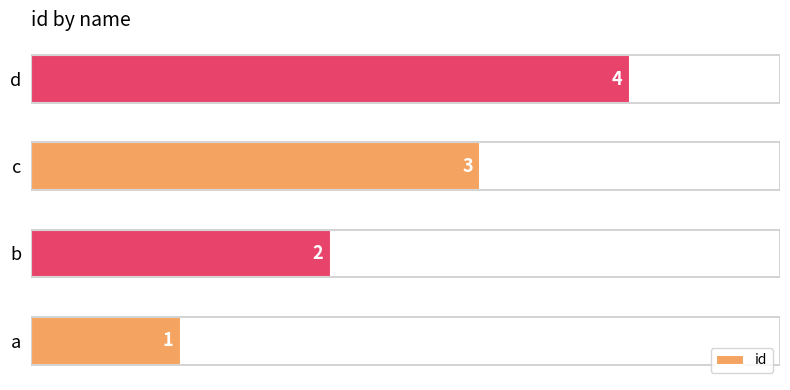

What is the difference between the second highest and minimum values?

2